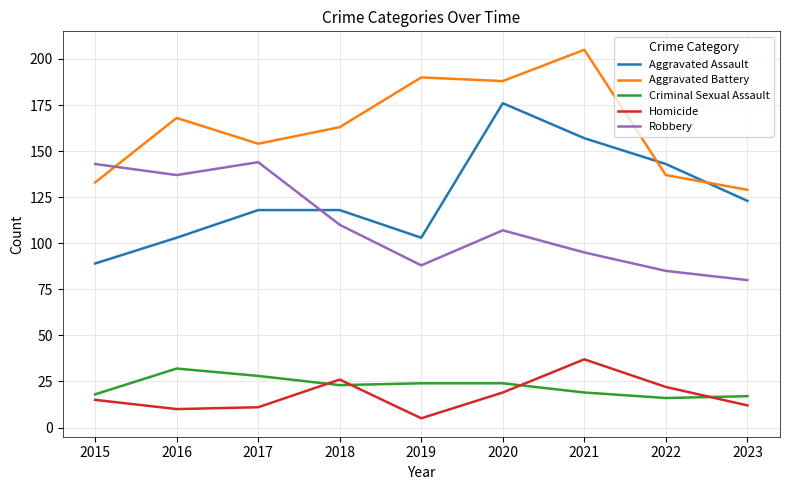

Count the number of categories in the chart.

9